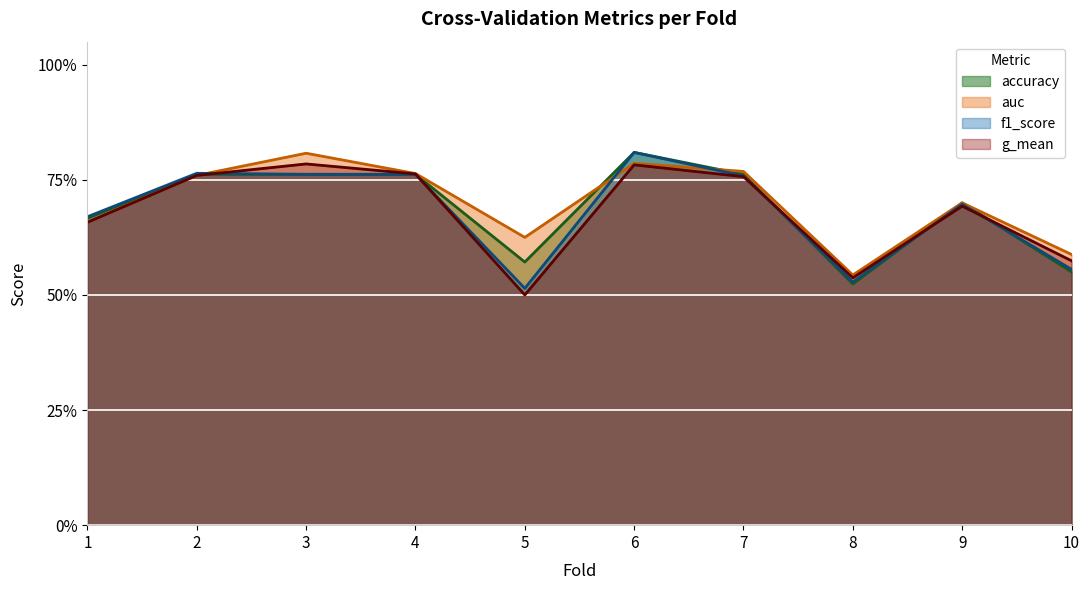

Where do f1_score and auc first cross each other?

2 and 3